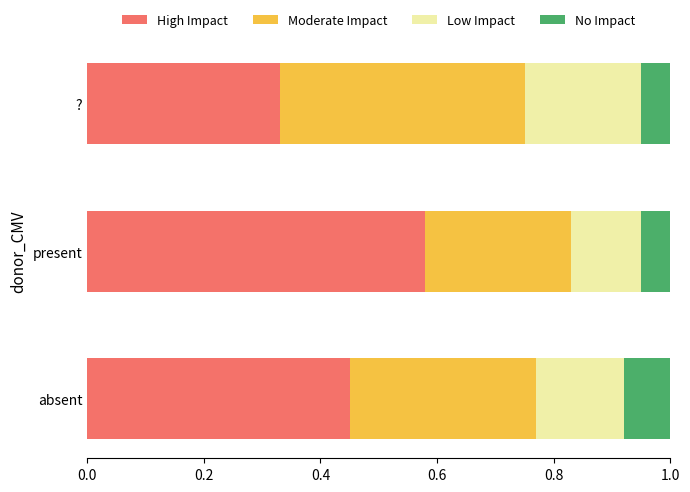

Which category has the highest value in the High Impact series?

present